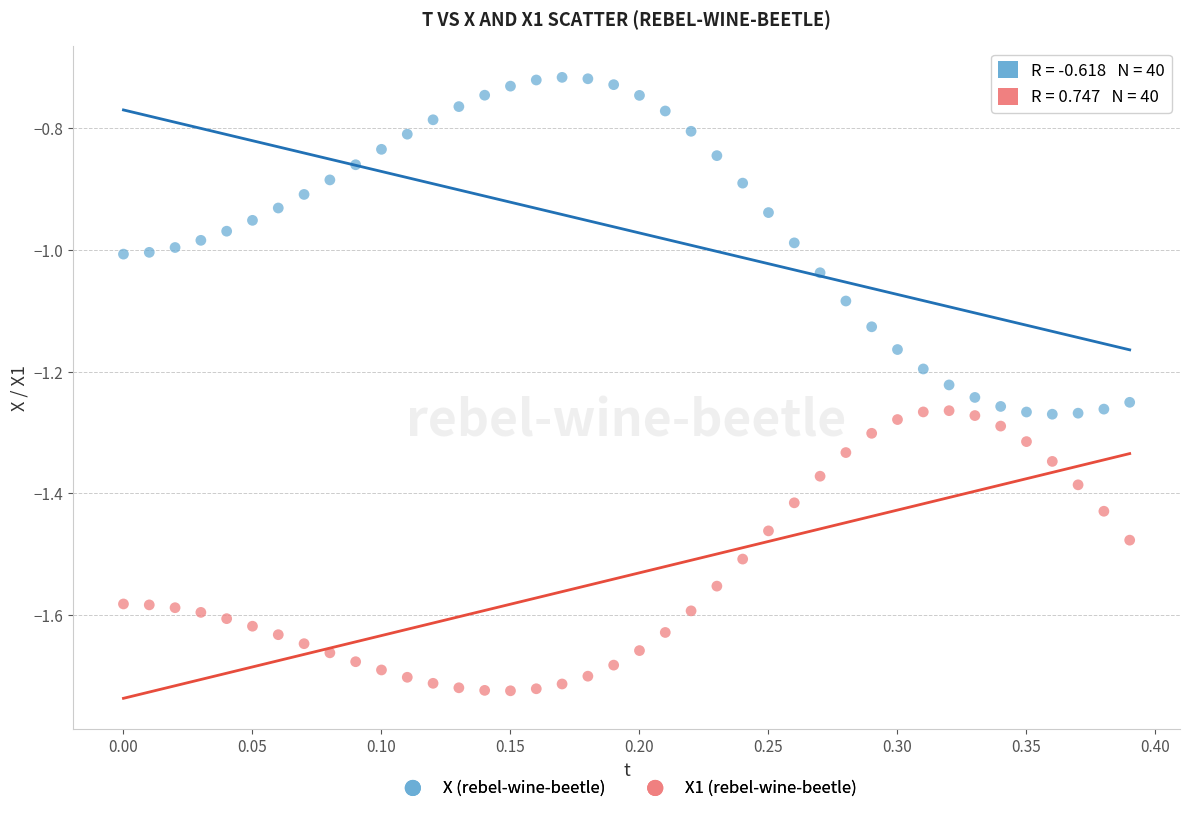

Which series has the widest spread of Y values?

X (rebel-wine-beetle)